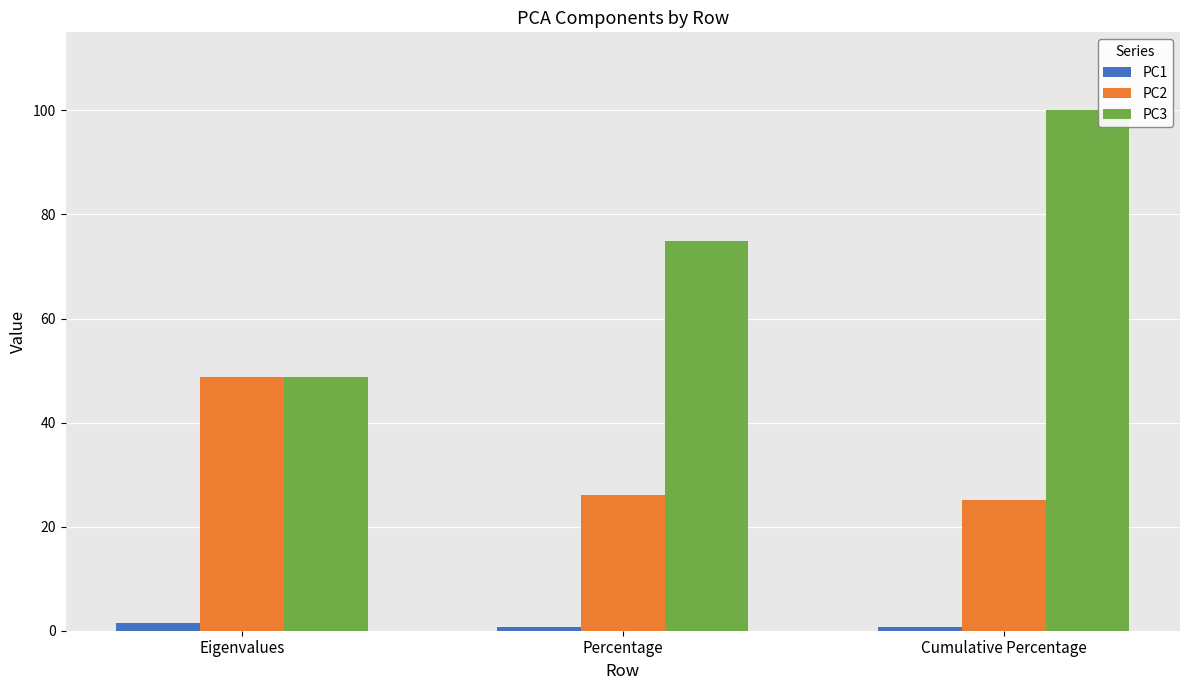

What is the difference between the PC3 values at Cumulative Percentage and Eigenvalues?

51.2